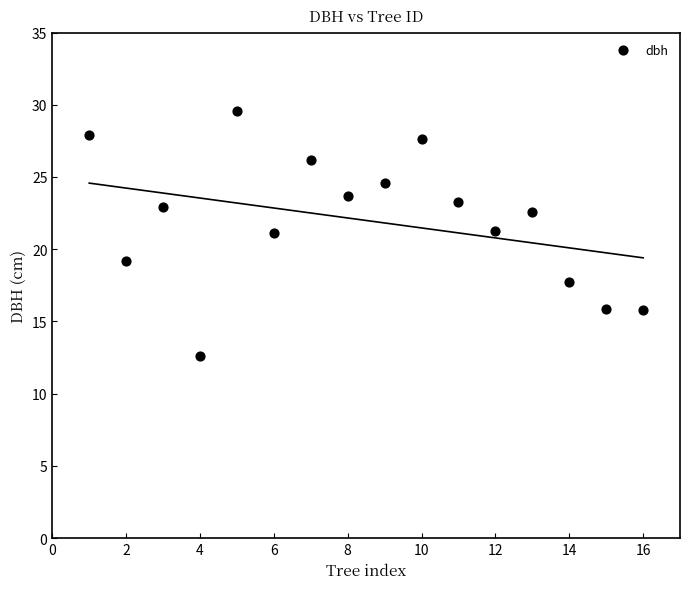

What is the range of X values (max minus min)?

15.0